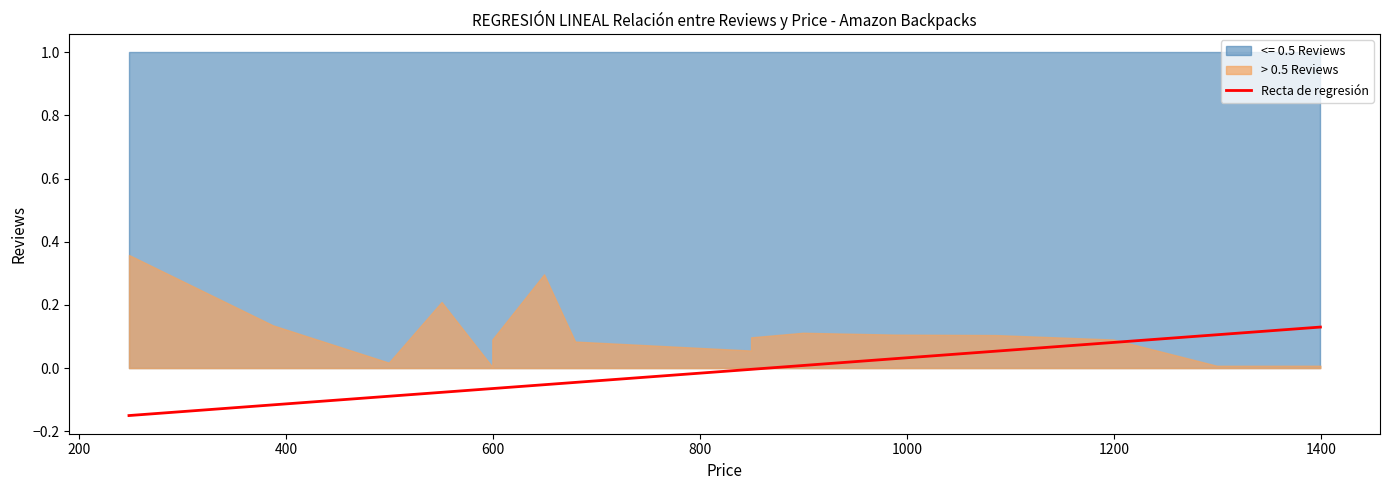

What is the value of the 1st point from the left?

-0.1